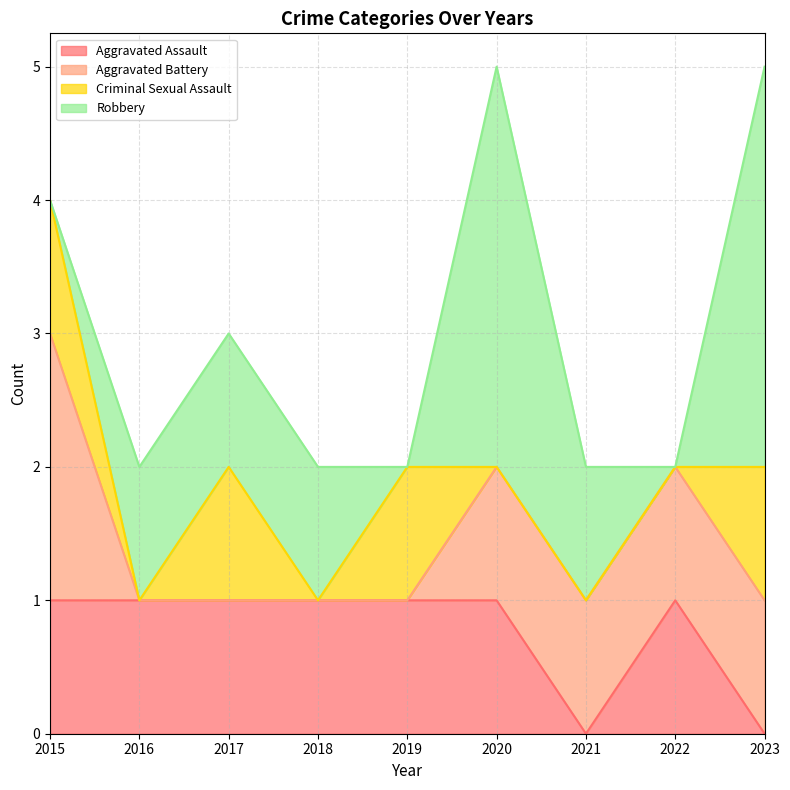

Which series changed the most between 2015 and 2016?

Aggravated Battery